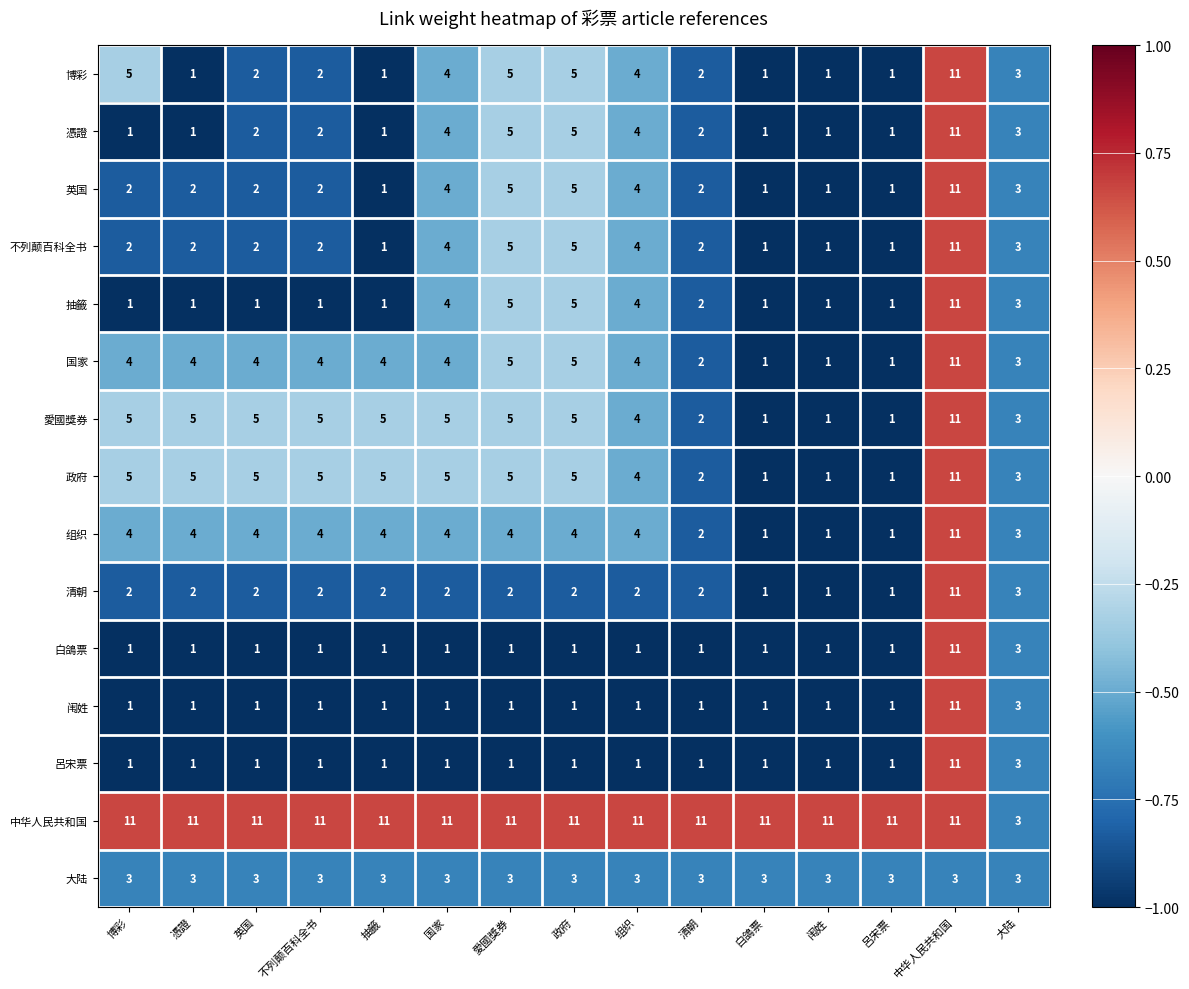

Is it true that 博彩 equals 16 at 中华人民共和国?

False